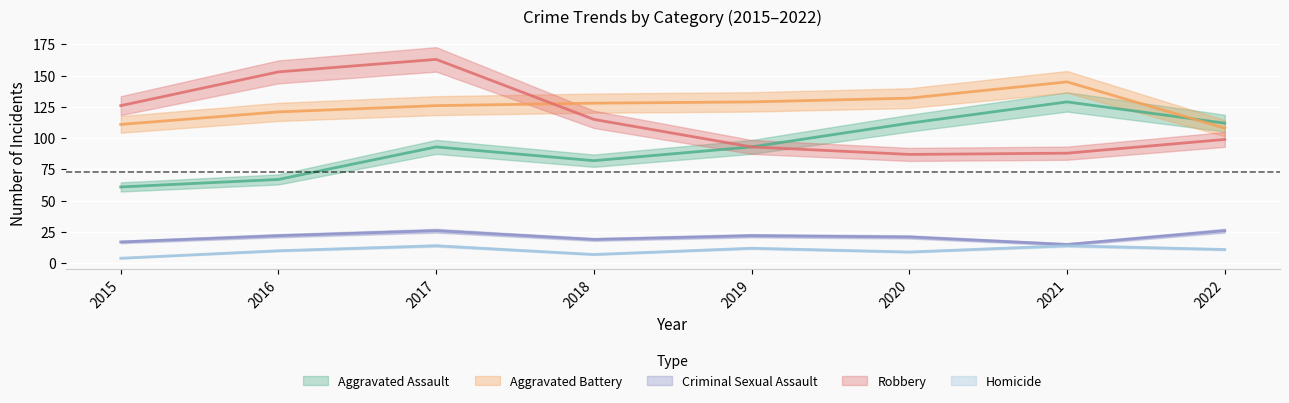

Reading left to right, transcribe all the data shown in this chart.

Aggravated Assault: 2015=61	2016=67	2017=93	2018=82	2019=93	2020=112	2021=129	2022=112
Aggravated Battery: 2015=111	2016=121	2017=126	2018=128	2019=129	2020=132	2021=145	2022=108
Criminal Sexual Assault: 2015=17	2016=22	2017=26	2018=19	2019=22	2020=21	2021=15	2022=26
Robbery: 2015=126	2016=153	2017=163	2018=115	2019=93	2020=87	2021=88	2022=99
Homicide: 2015=4	2016=10	2017=14	2018=7	2019=12	2020=9	2021=14	2022=11